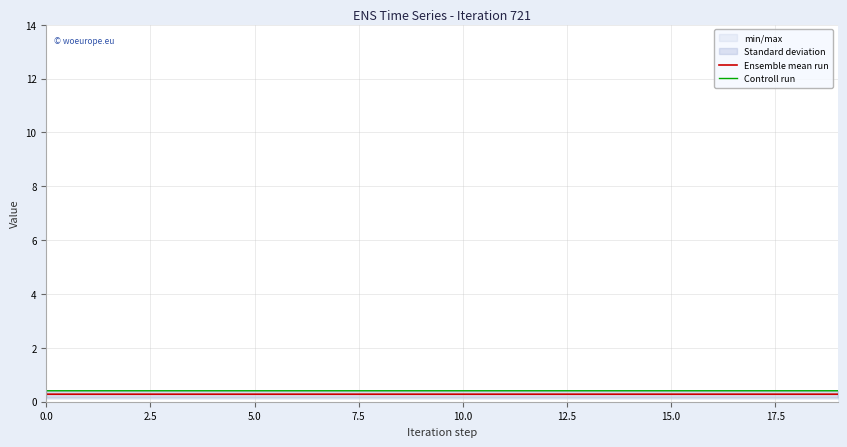

Is it true that Ensemble mean run equals 0.3 at 15.0?

True